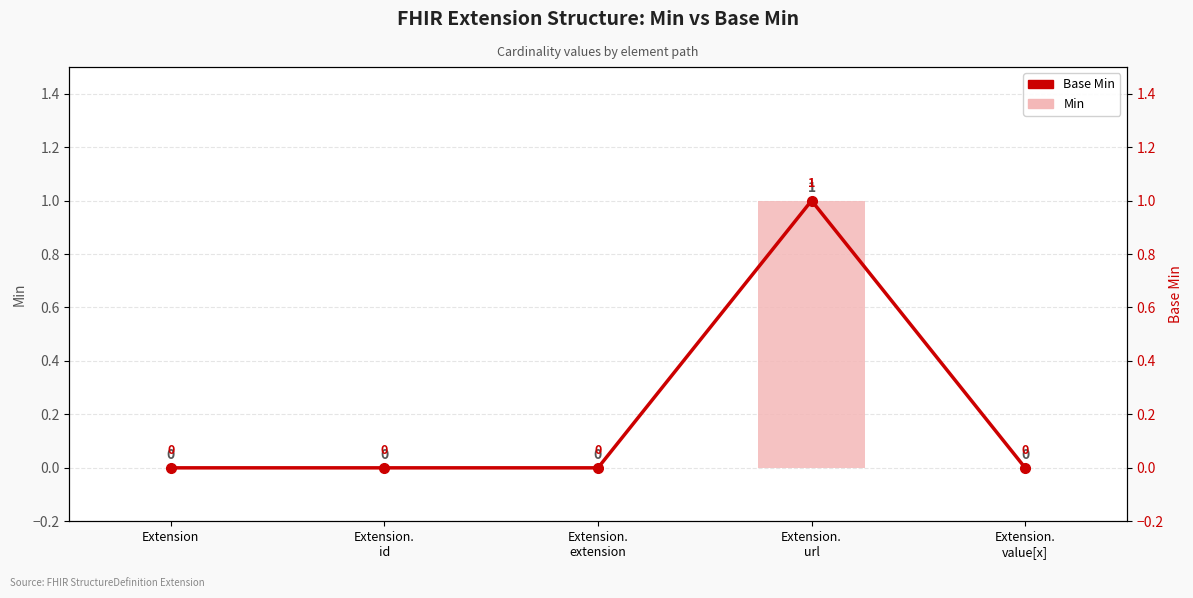

Reading right to left, extract all data points from this chart.

Min: Extension.
value[x]=0	Extension.
url=1	Extension.
extension=0	Extension.
id=0	Extension=0
Base Min: Extension.
value[x]=0	Extension.
url=1	Extension.
extension=0	Extension.
id=0	Extension=0